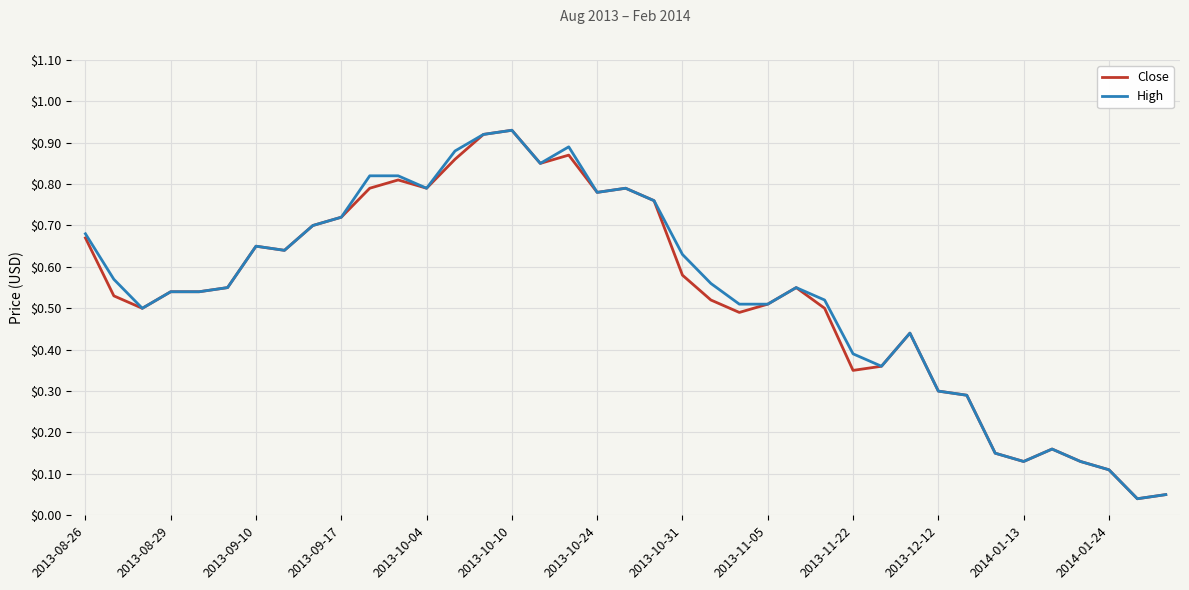

What are all the series names shown in the legend?

Close, High